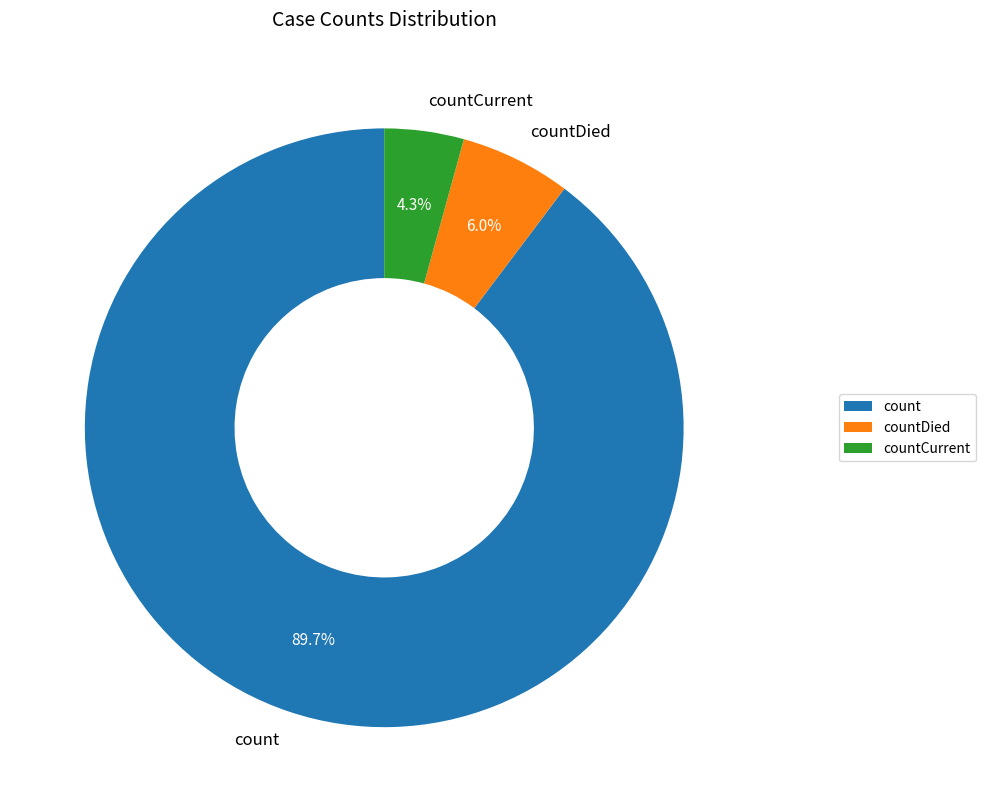

Rank the categories by value from lowest to highest.

countCurrent, countDied, count